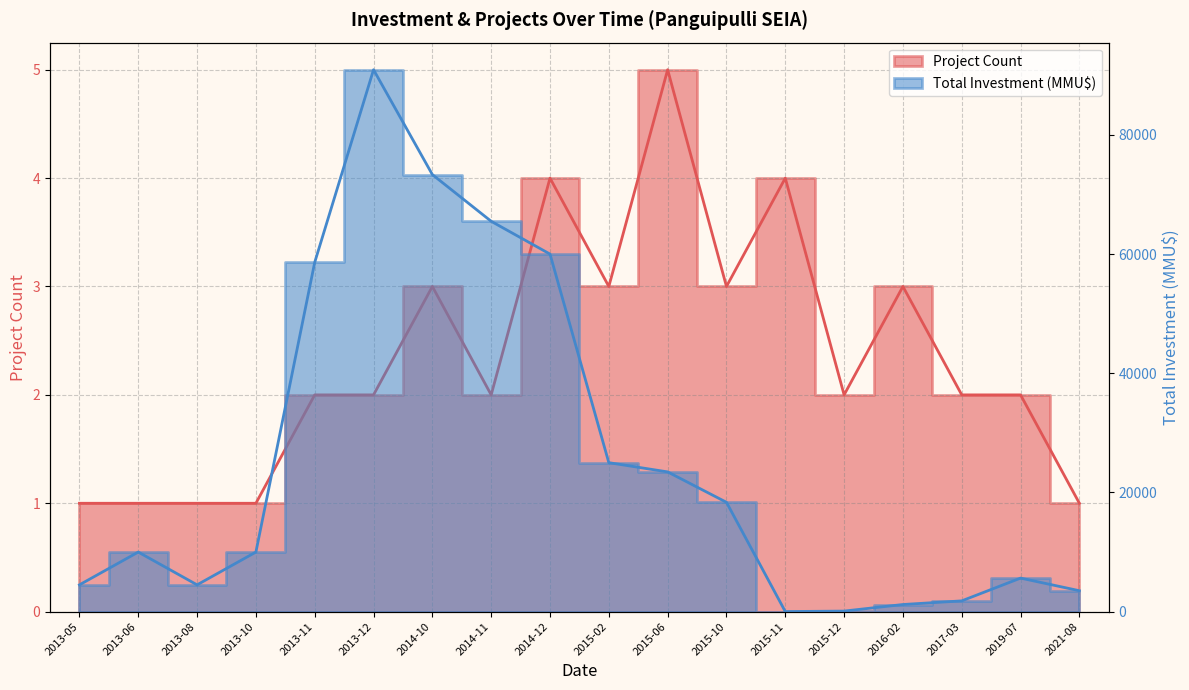

Is it true that Project Count equals 2 at 2013-11?

True